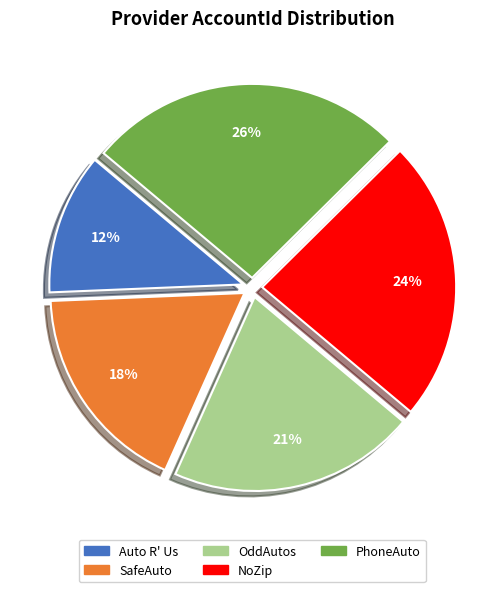

To the nearest percent, what is the average slice percentage?

20%